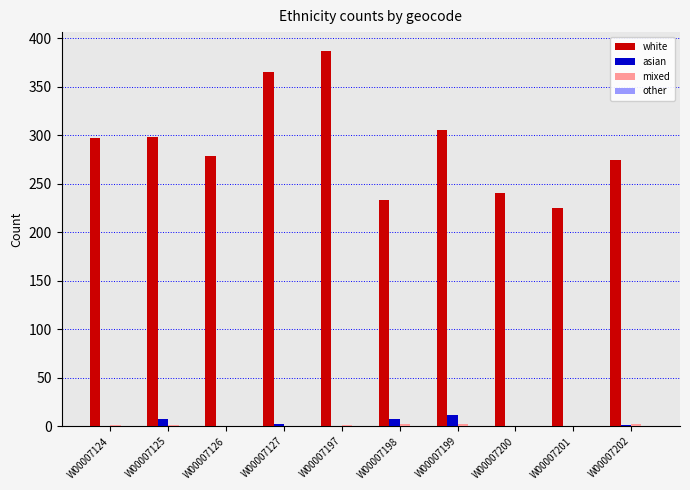

Is it true that asian equals 0 at W00007126?

True